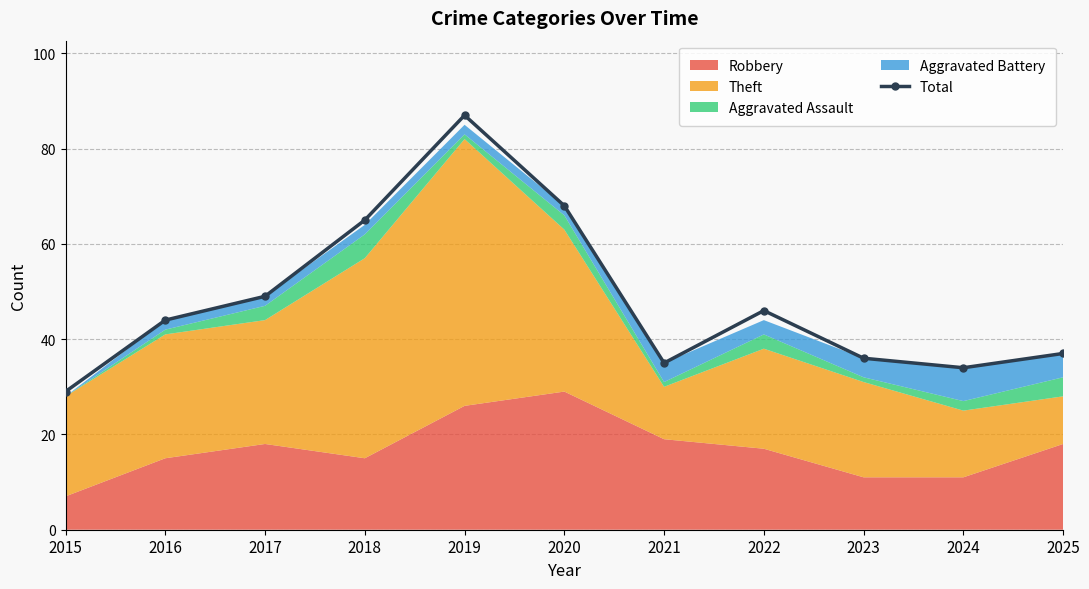

Where is the first local maximum?

2019